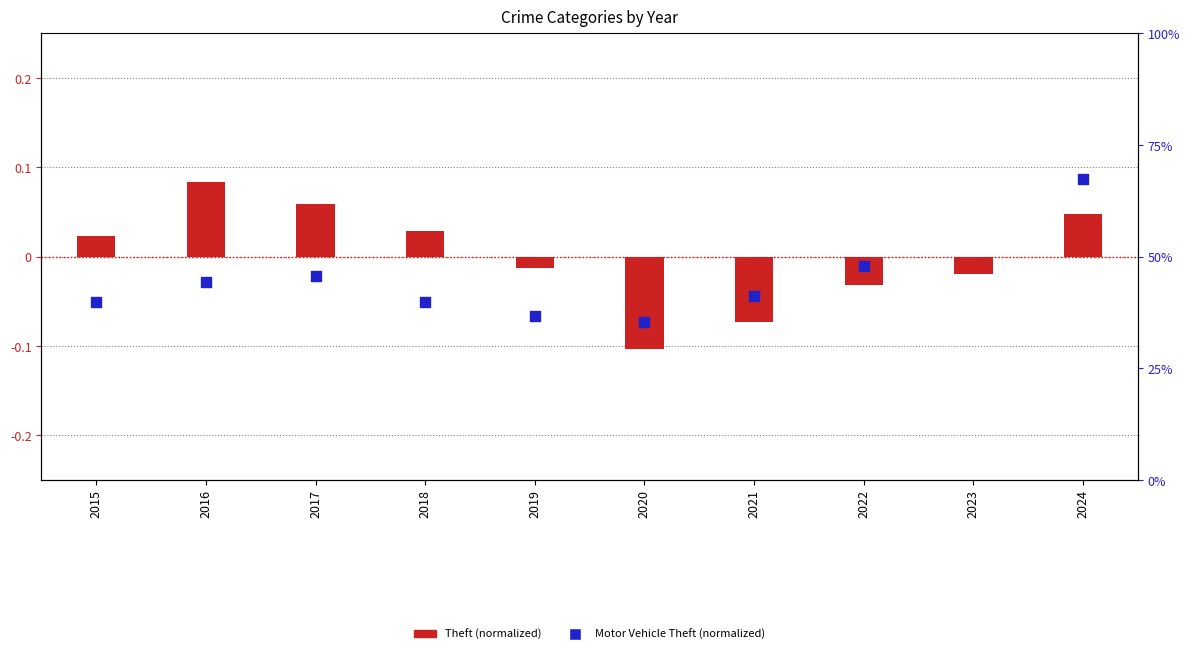

At which category is the sum across all series the highest?

2023